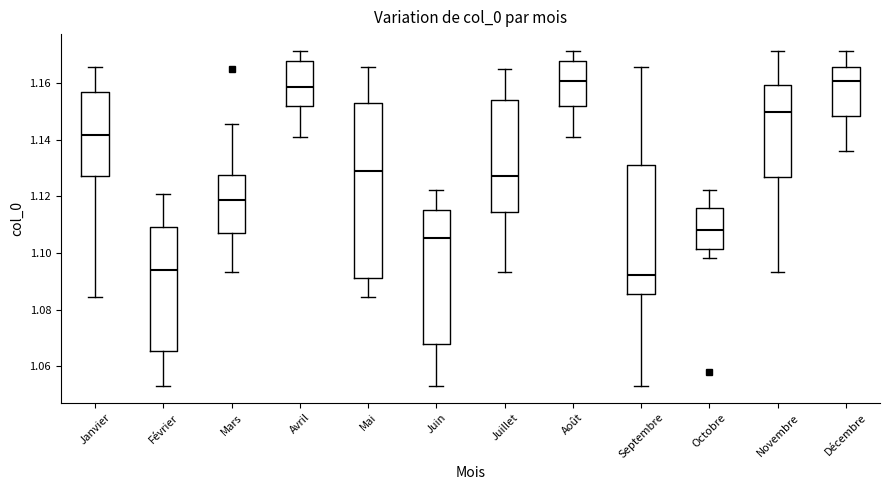

Which box's median line is the lowest?

Septembre